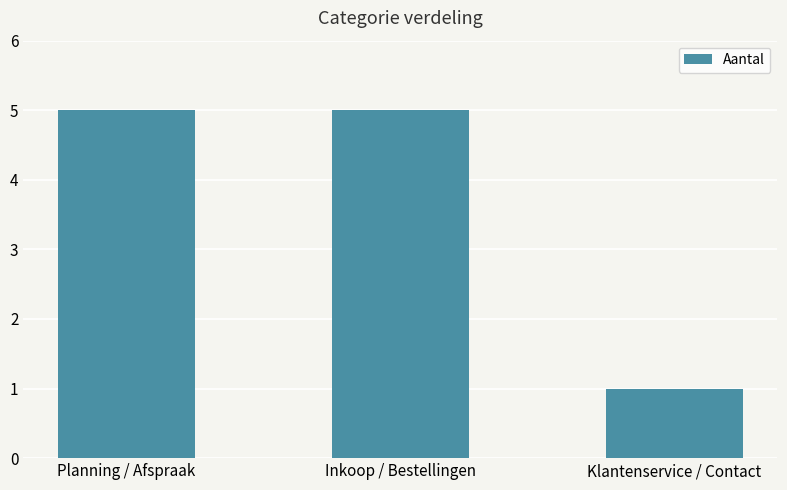

Approximately how many times larger is the value at Klantenservice / Contact compared to Inkoop / Bestellingen?

0.2